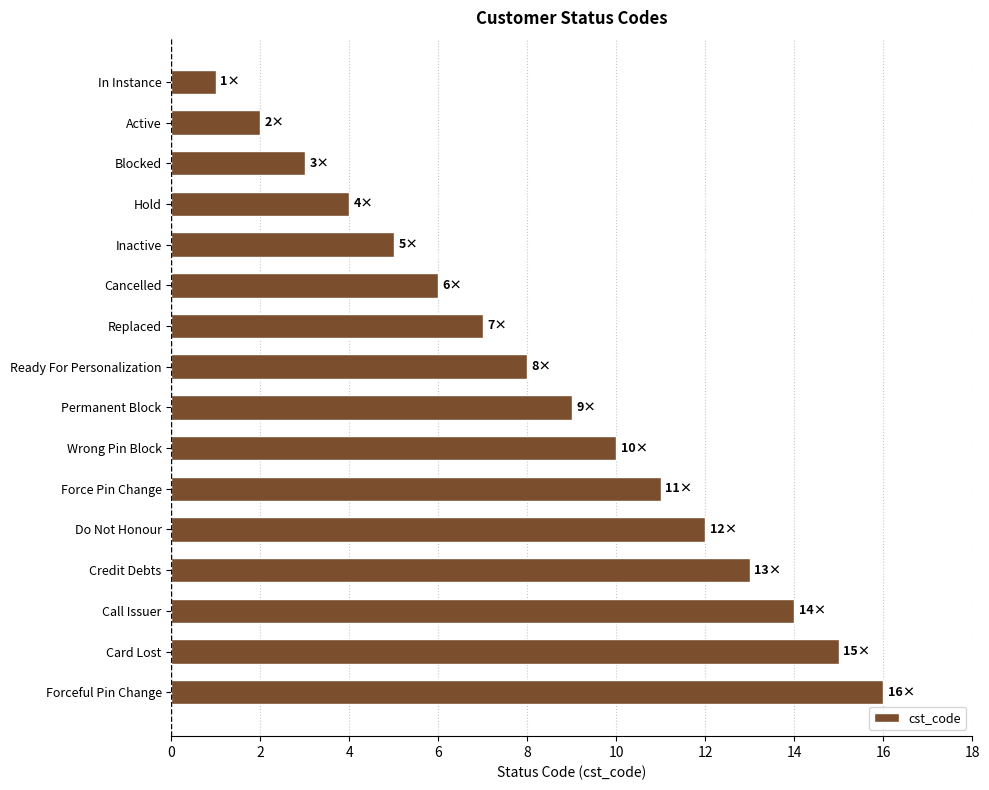

How many series are shown in this chart?

1